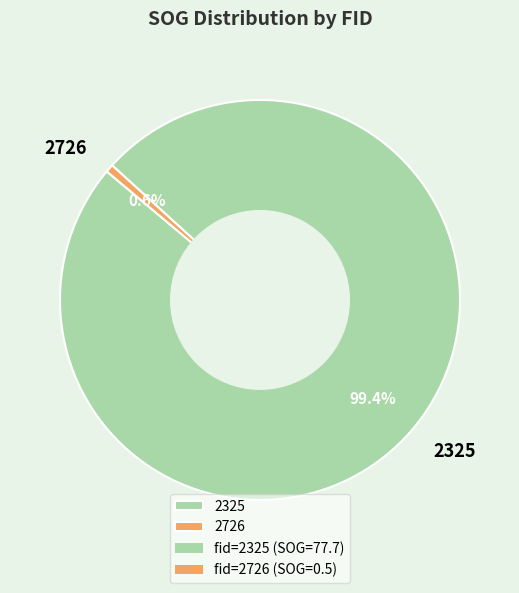

True or false: 2325 accounts for 99% of the total.

True